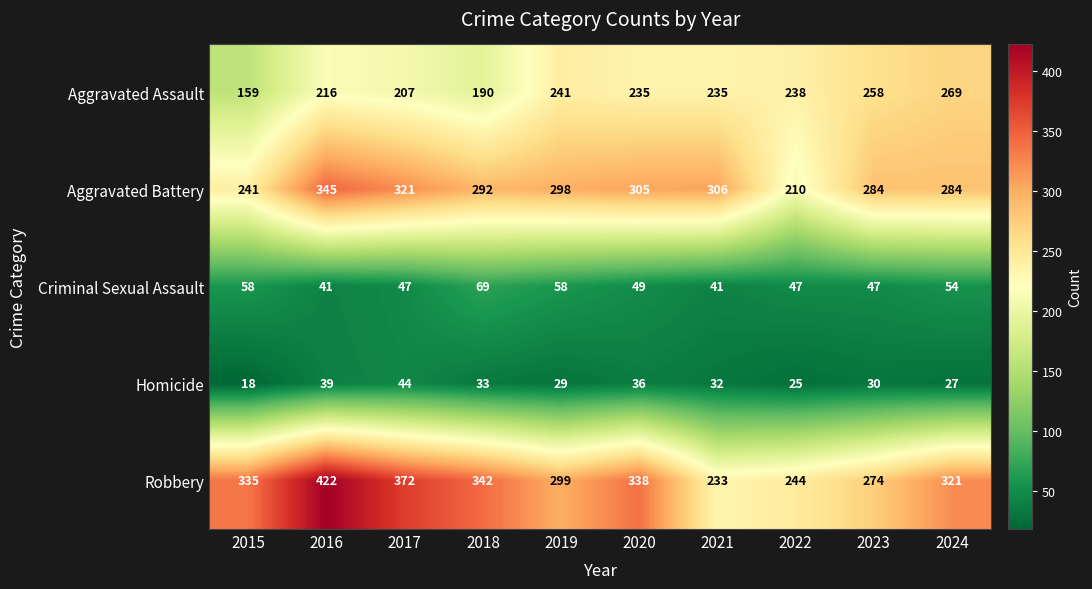

Rank the series by their maximum value, from highest to lowest.

Robbery, Aggravated Battery, Aggravated Assault, Criminal Sexual Assault, Homicide